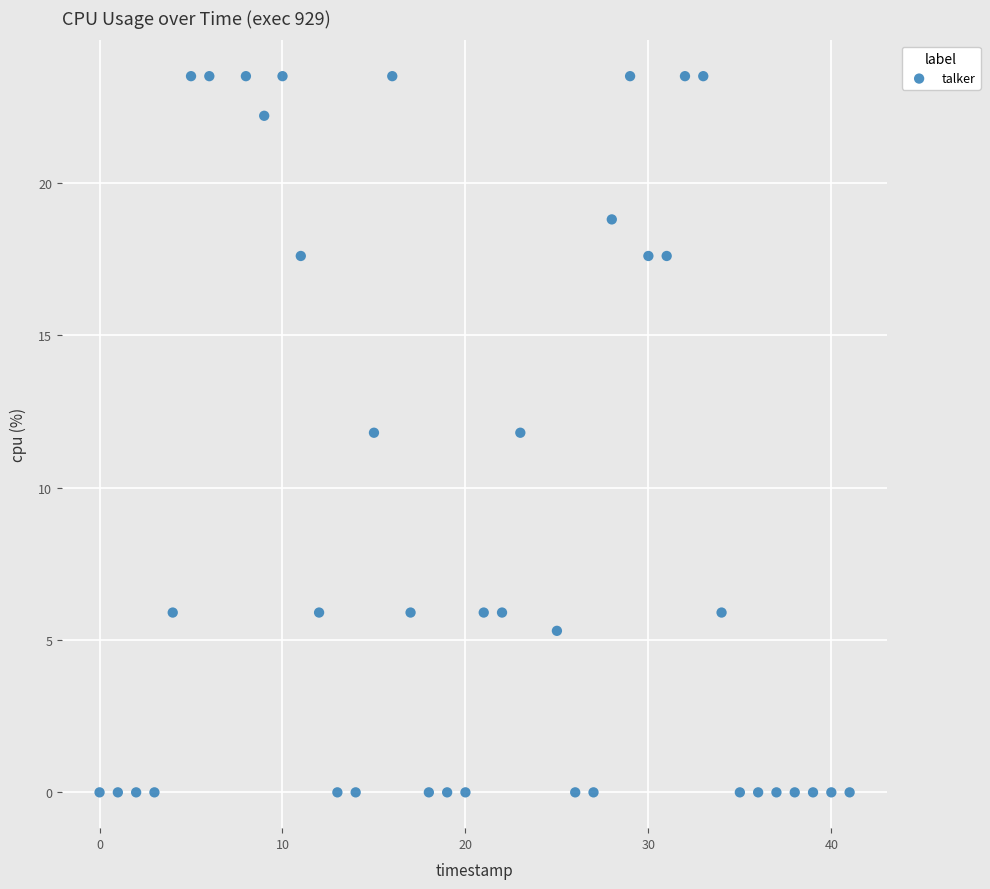

What is the range of Y values (max minus min)?

23.5